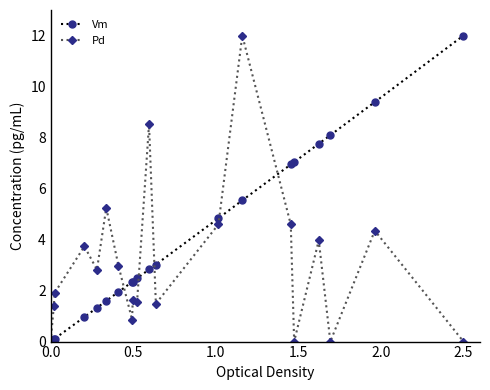

How many values in the Vm series are below 2?

7